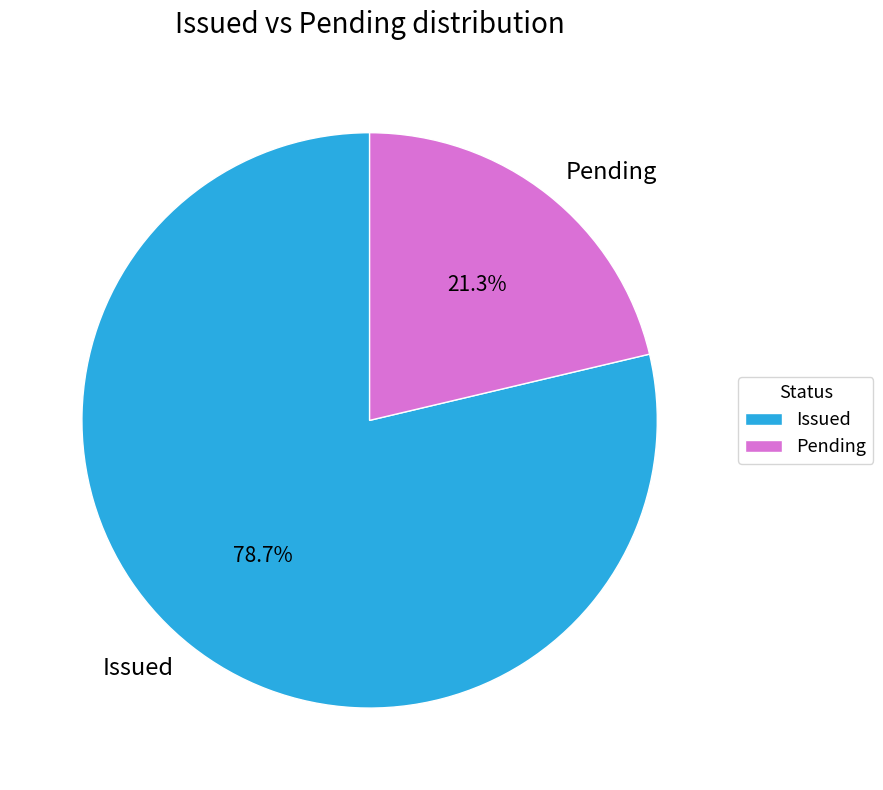

What is the largest slice in the pie chart?

Issued